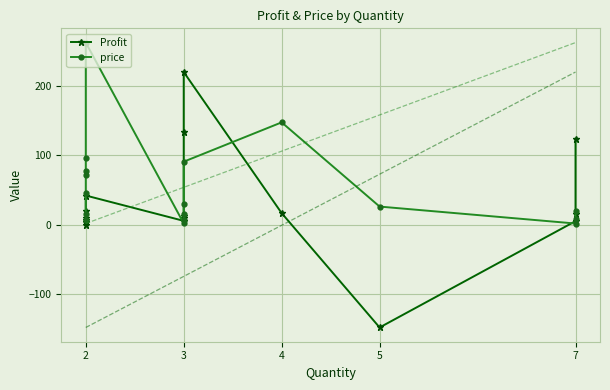

True or false: price and Profit intersect in this chart.

True